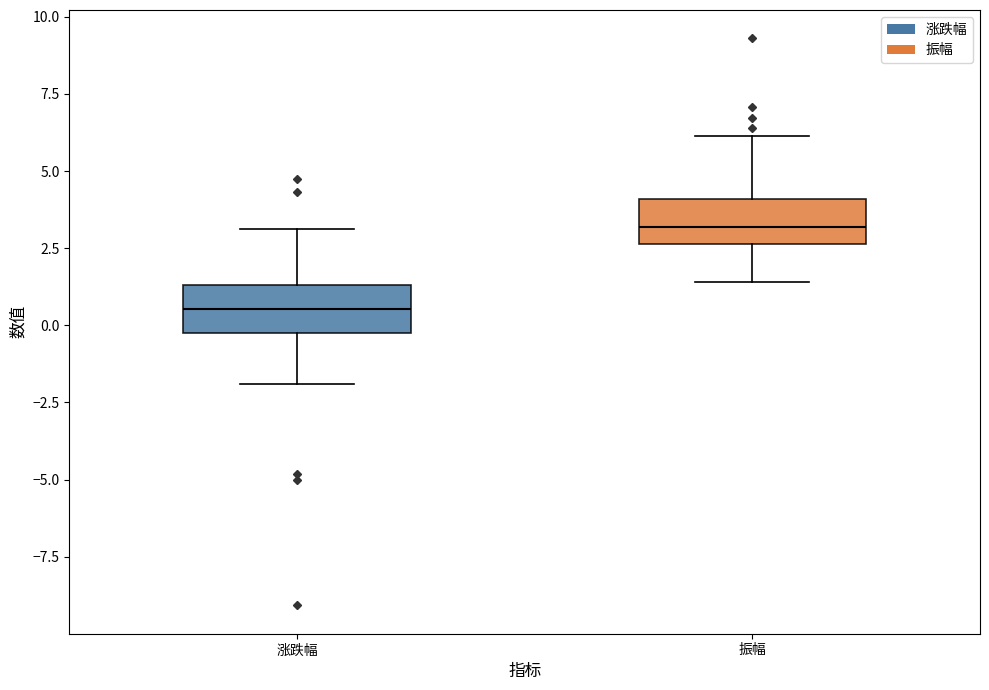

Which box has the highest median line?

振幅